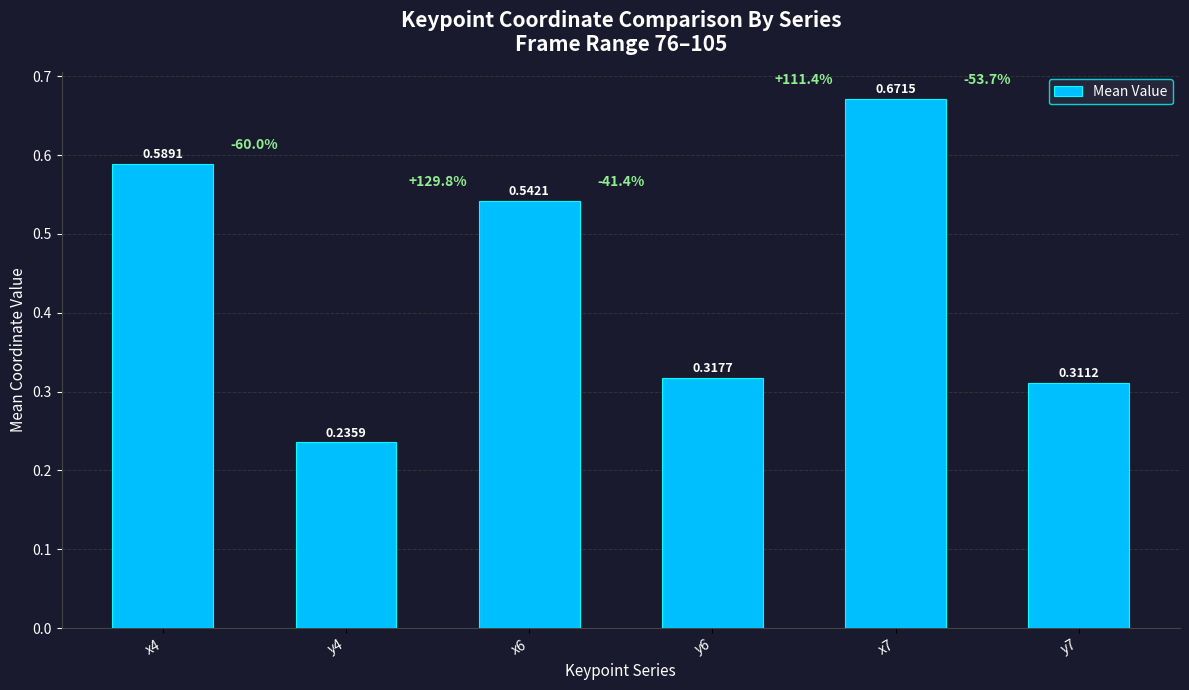

What is the sum of all values?

2.7